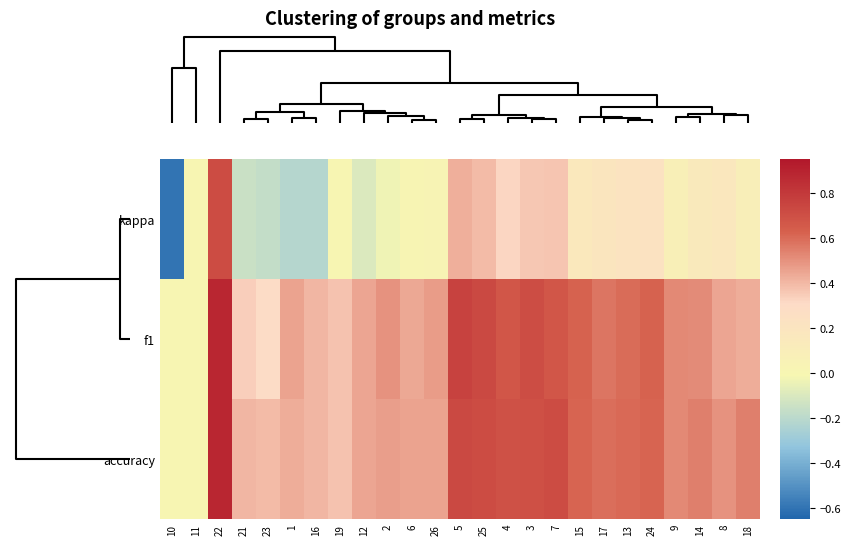

Count the number of data series in this chart.

3